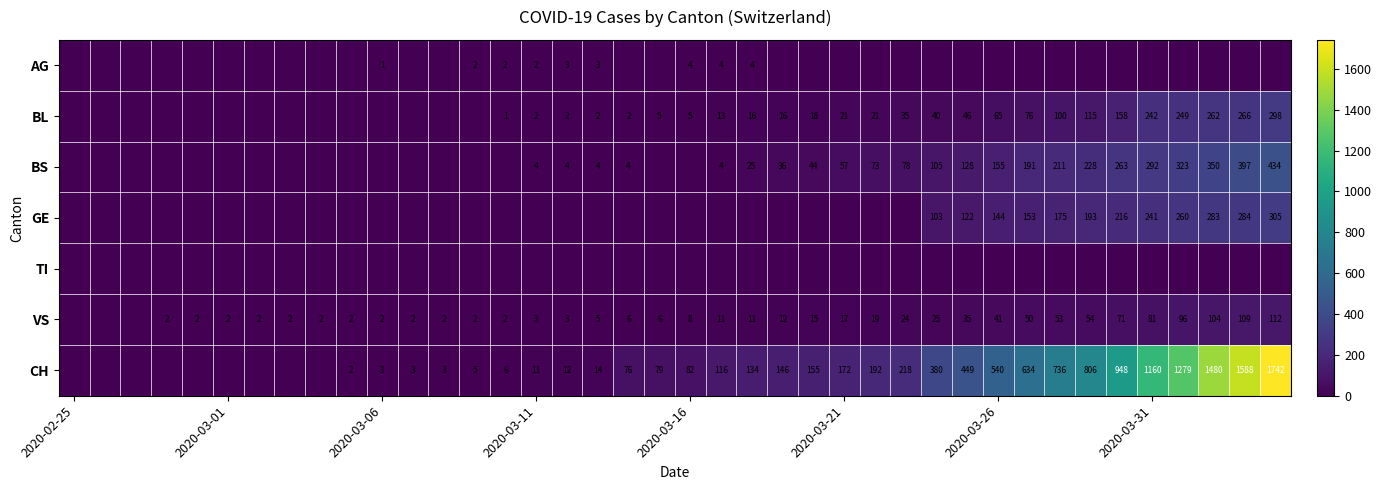

At which category is the sum across all series the highest?

39